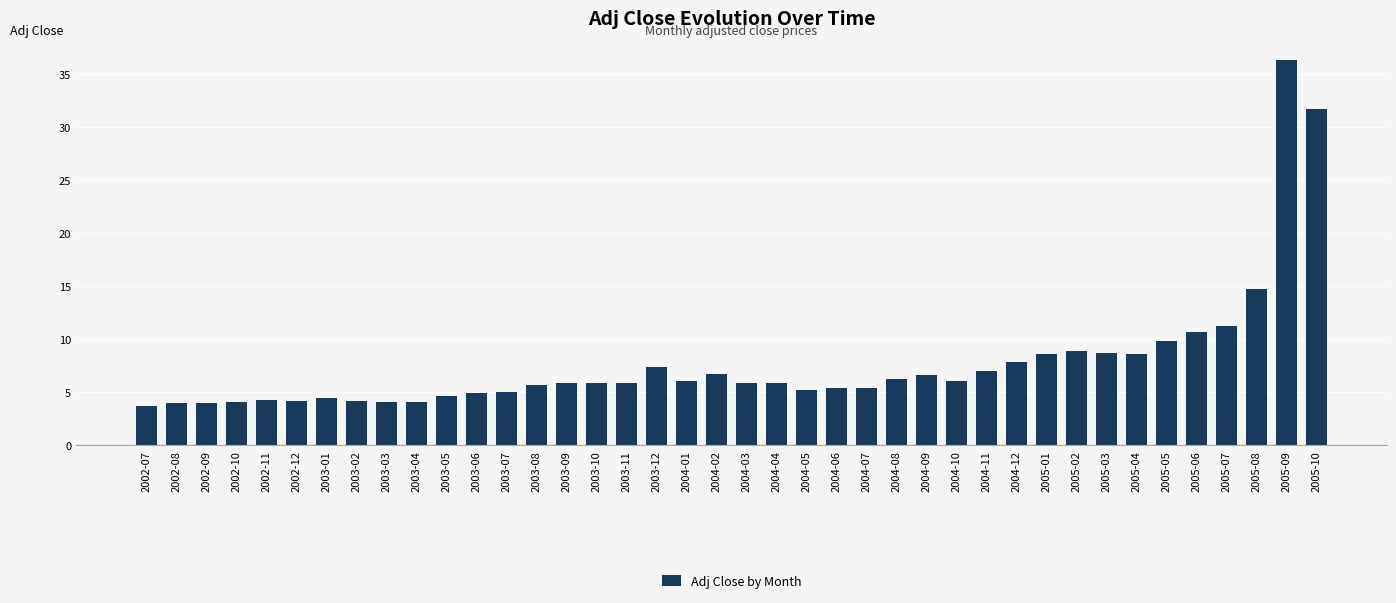

What is the difference between the maximum and second lowest values?

32.4